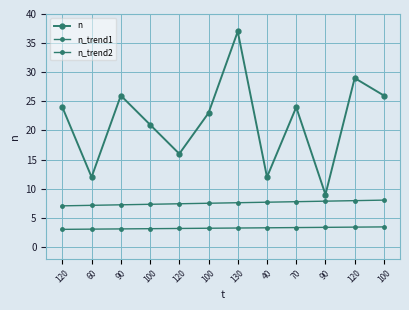

What is the difference between the highest and lowest values at 120?

21.0